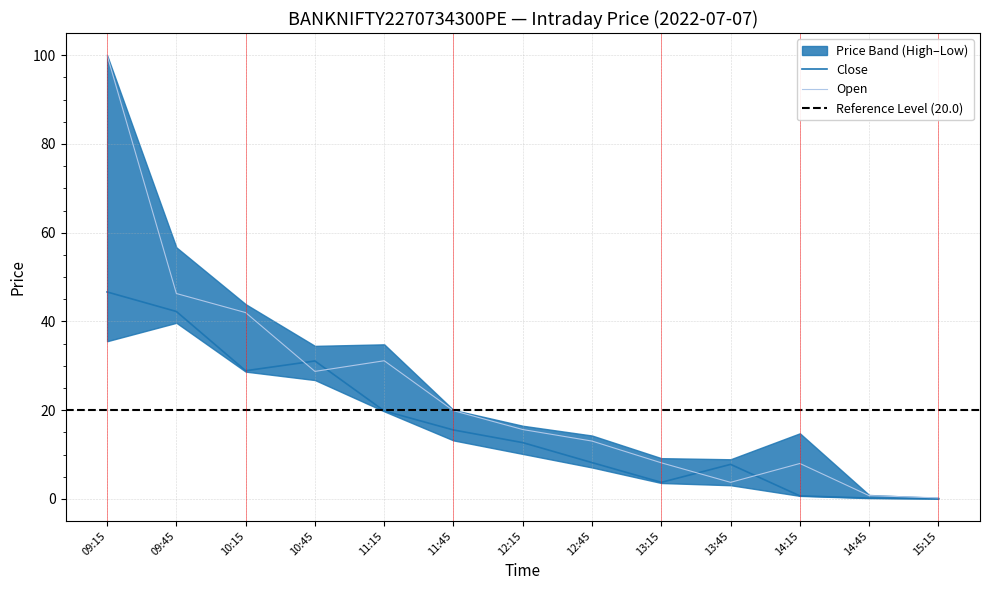

Does the chart display data point markers on the line(s)?

No